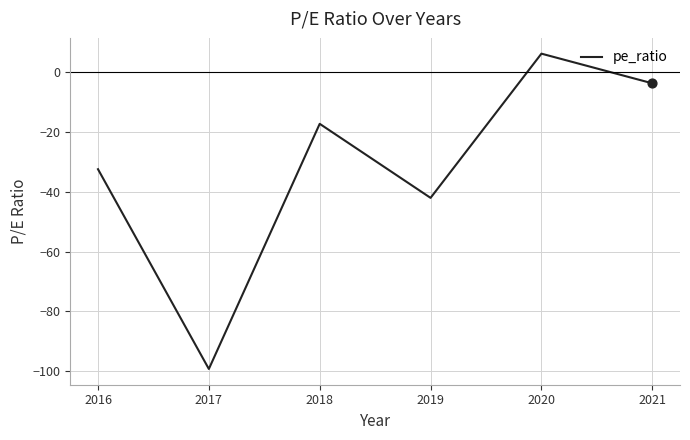

Which has a higher value, 2019 or 2017?

2019